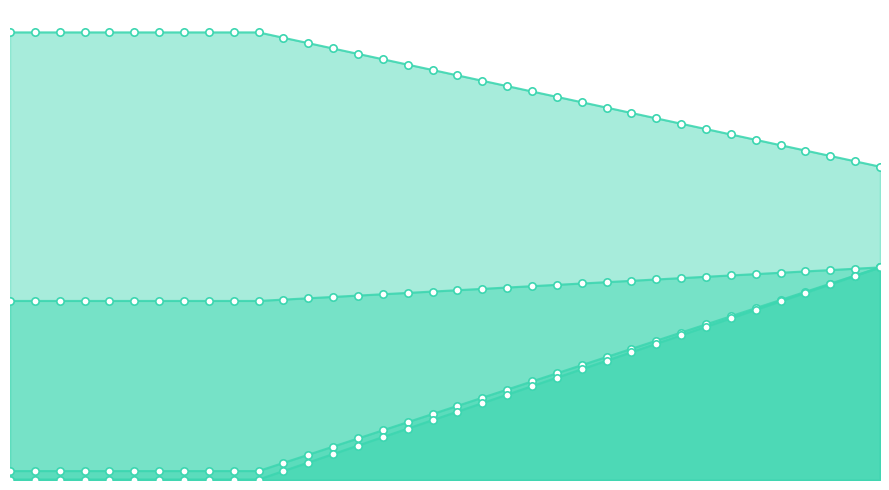

What is the total value across all series at 30?

2.0